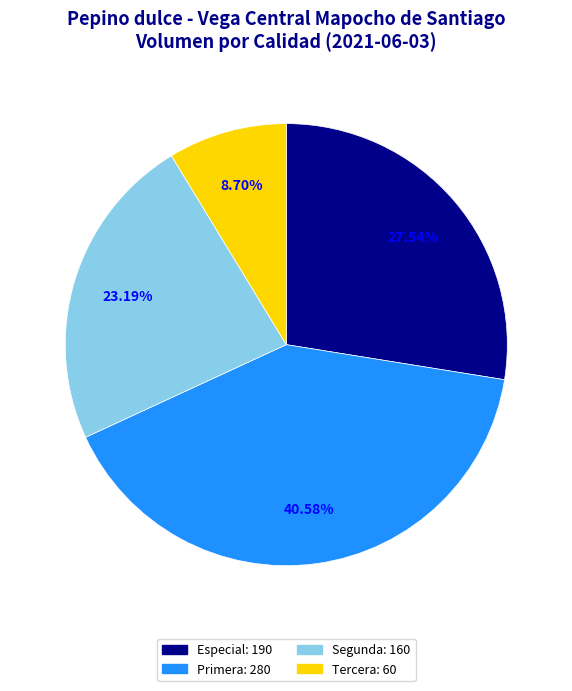

Do Tercera and Primera together represent more than half of the pie?

No